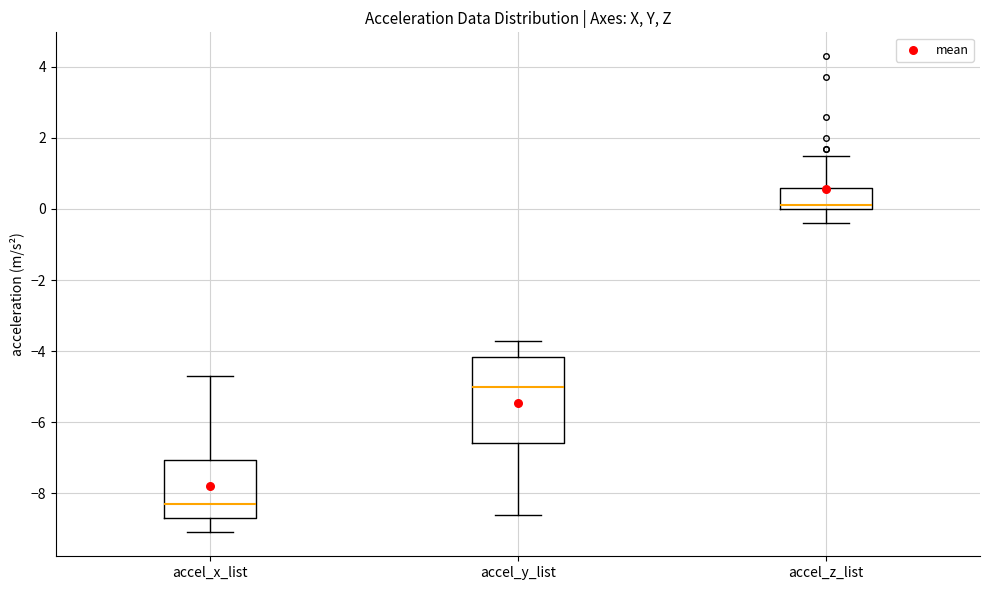

Reading left to right, read every box against the y-axis: the position of its median line, the range the box covers, and the ends of its whiskers. The values are not printed on the chart, so give them approximately, as read against the axis.

accel_x_list: median -8.2, box -8.6 to -7.0, whiskers -9.0 to -4.6
accel_y_list: median -5.0, box -6.6 to -4.2, whiskers -8.6 to -3.6
accel_z_list: median 0.2, box 0.0 to 0.6, whiskers -0.4 to 1.6